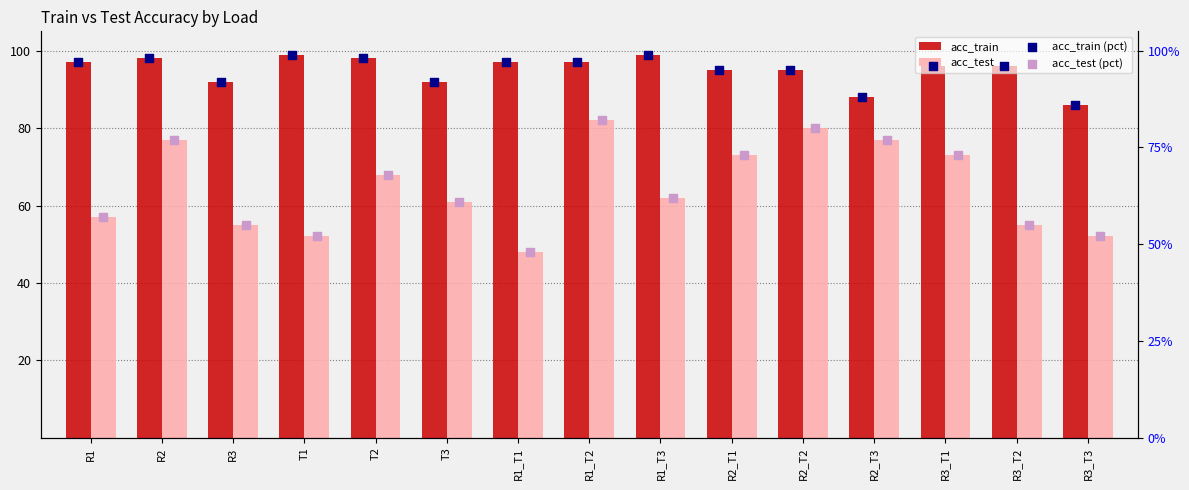

Is the value of acc_train (pct) at R1 greater than the value of acc_test at R3?

Yes